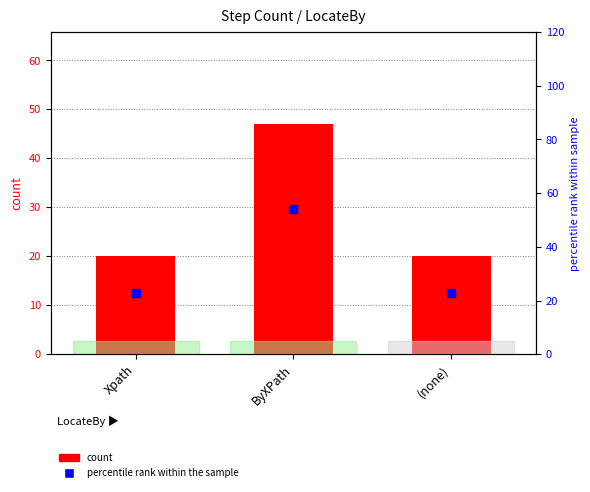

At how many categories does at least one series exceed 40?

1